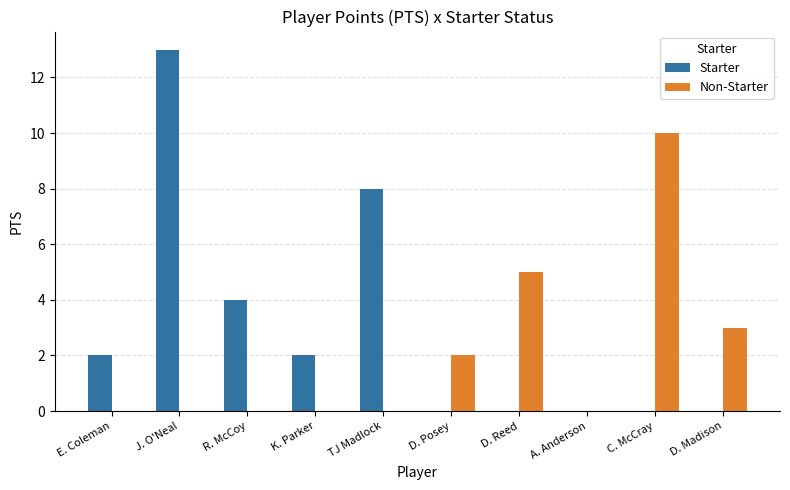

True or false: Non-Starter has a value of 0 at R. McCoy.

True